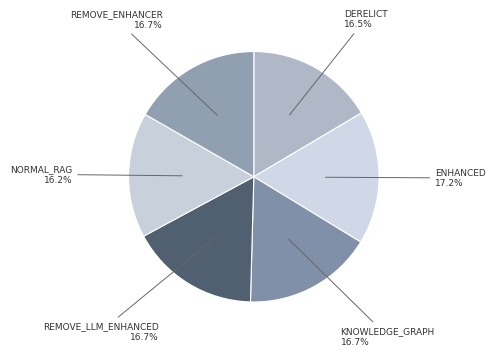

What is the smallest slice in the pie chart?

normal_rag